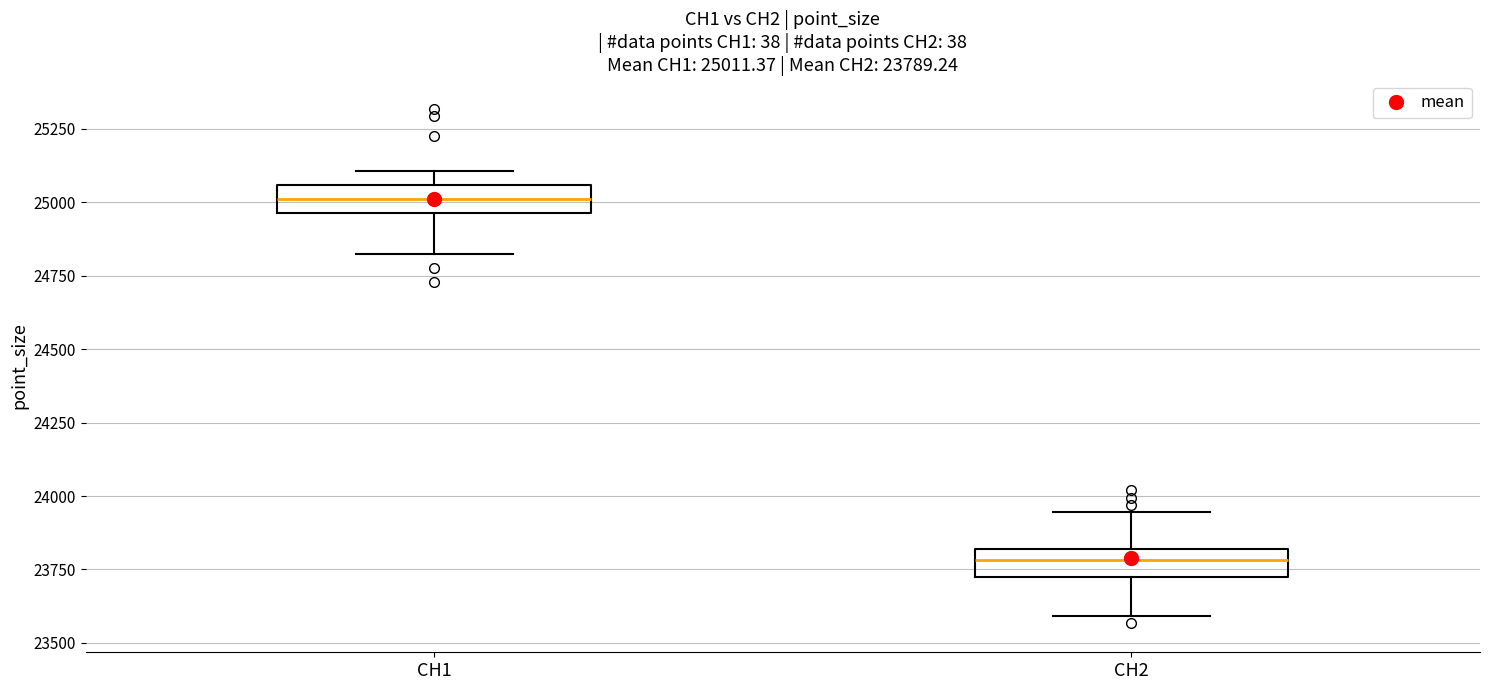

Which box's median line is the lowest?

CH2